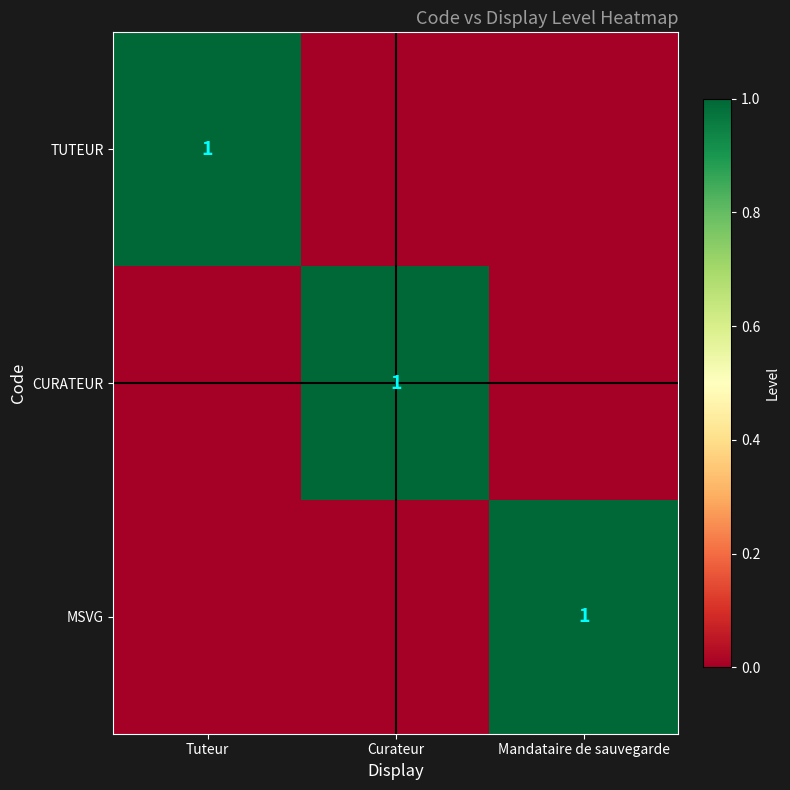

True or false: MSVG has a value of 0 at Mandataire de sauvegarde.

False